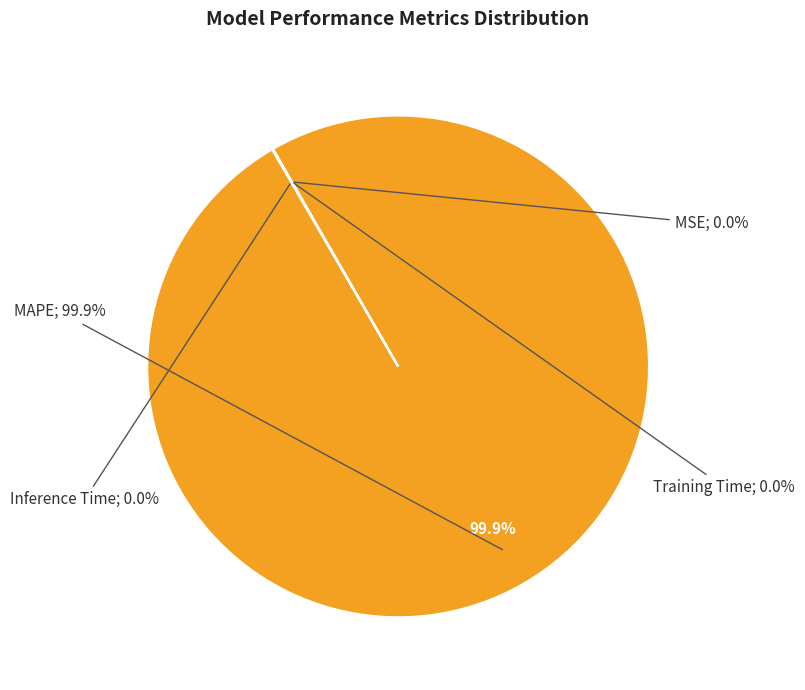

What is the largest slice in the pie chart?

MAPE